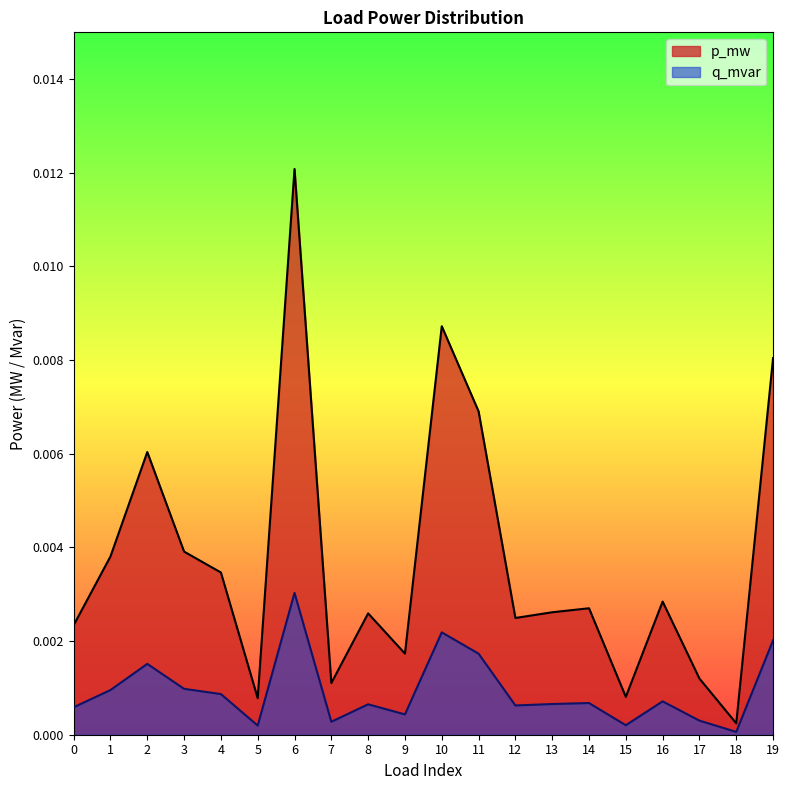

Is it true that q_mvar equals 0.0 at 7?

False